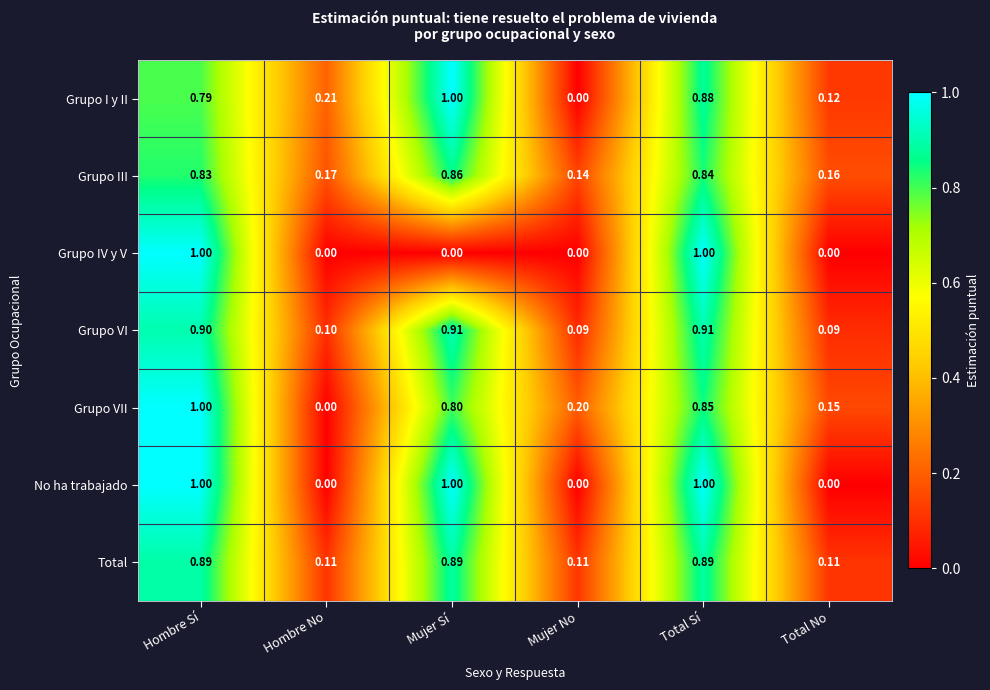

At which category is the sum across all series the highest?

Hombre Sí